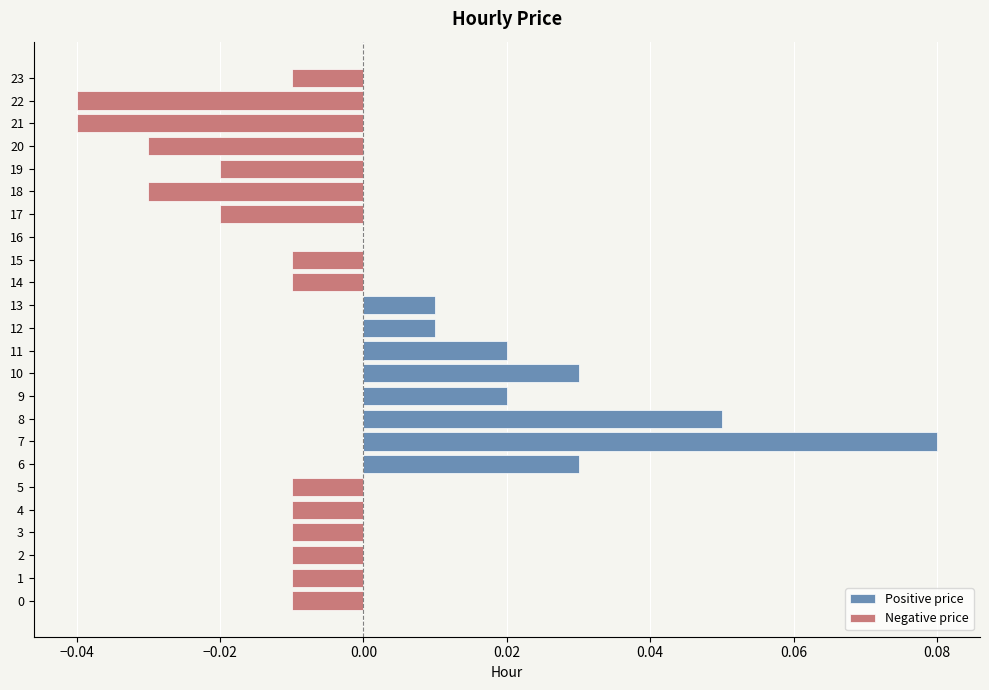

How many positive values does the Positive price series have?

8